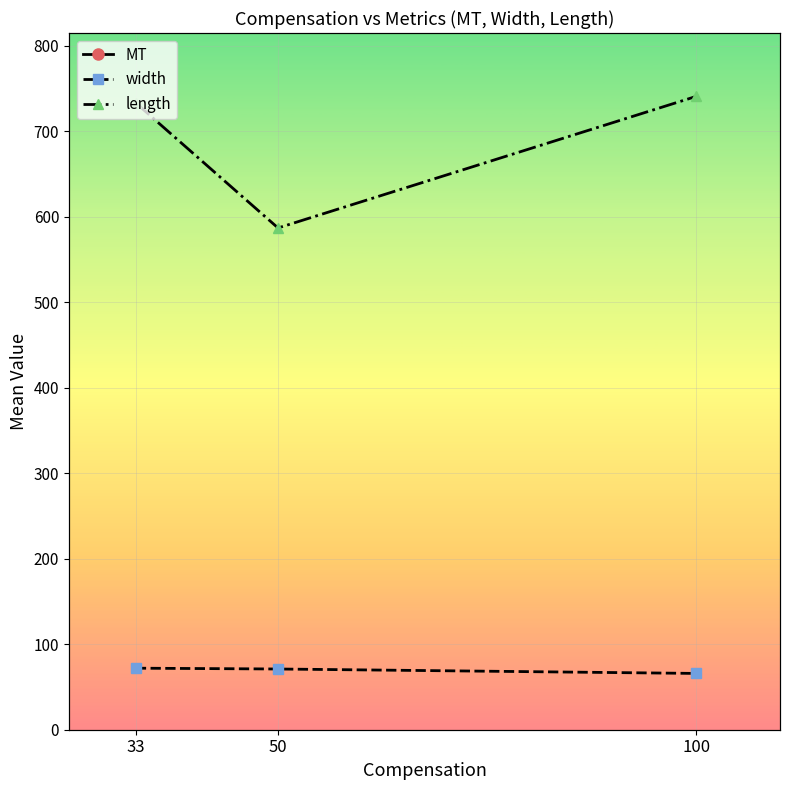

What is the spread (max minus min) of values at 33?

4180.0